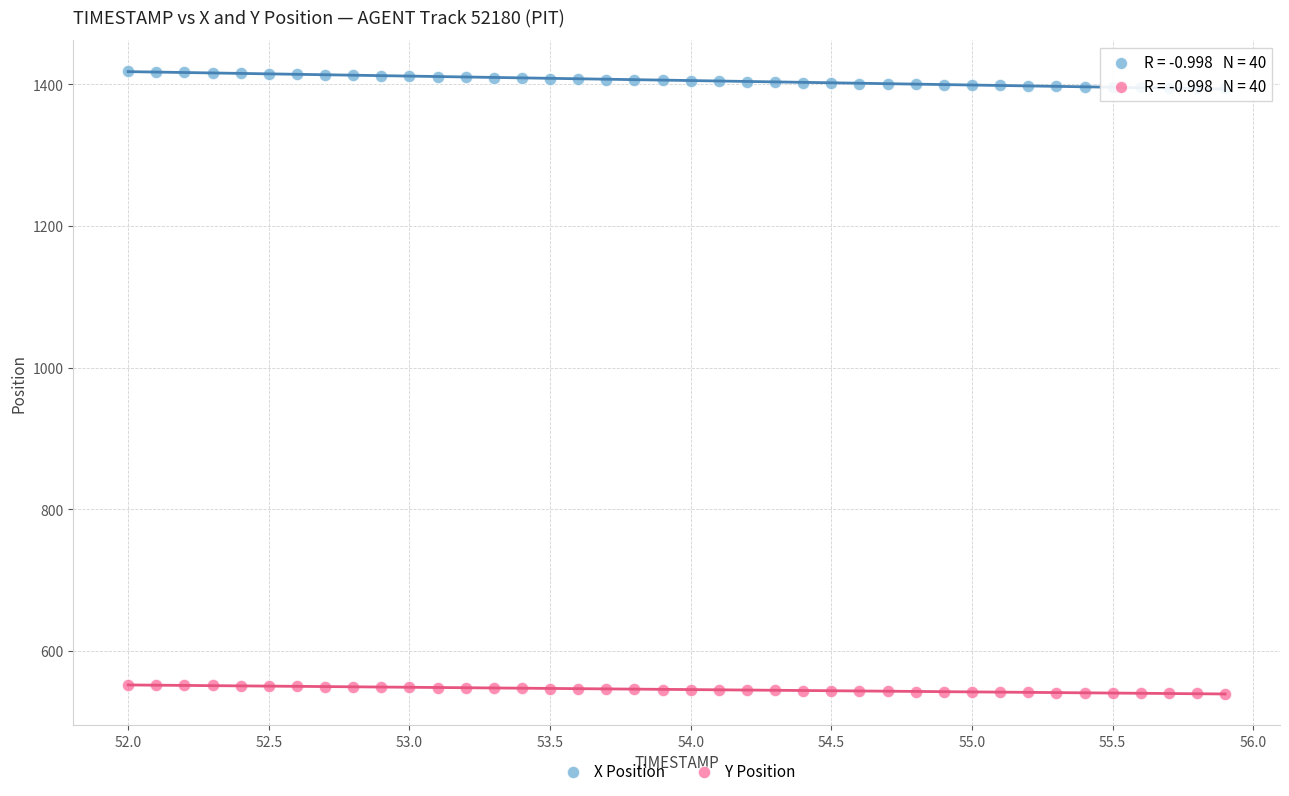

What are all the series names shown in the legend?

X Position, Y Position